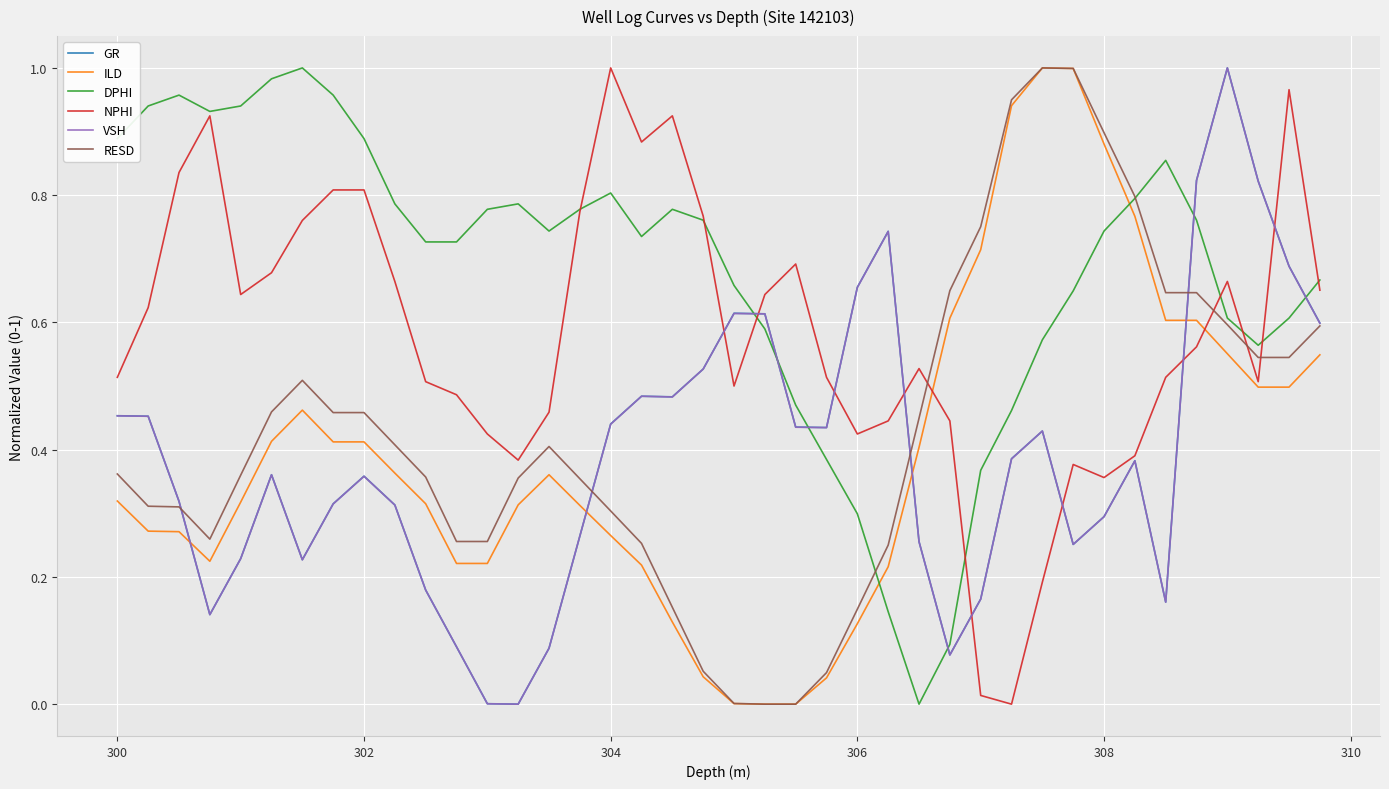

Which series has the largest total across all categories?

DPHI